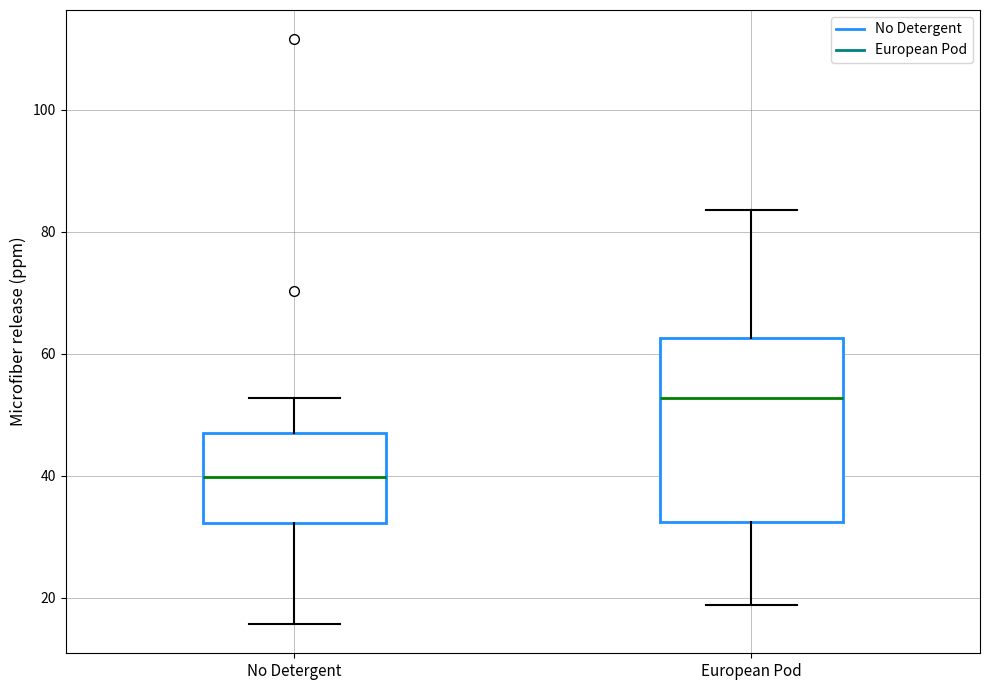

Reading left to right, read every box against the y-axis: the position of its median line, the range the box covers, and the ends of its whiskers. The values are not printed on the chart, so give them approximately, as read against the axis.

No Detergent: median 40, box 32 to 46, whiskers 16 to 52
European Pod: median 52, box 32 to 62, whiskers 18 to 84